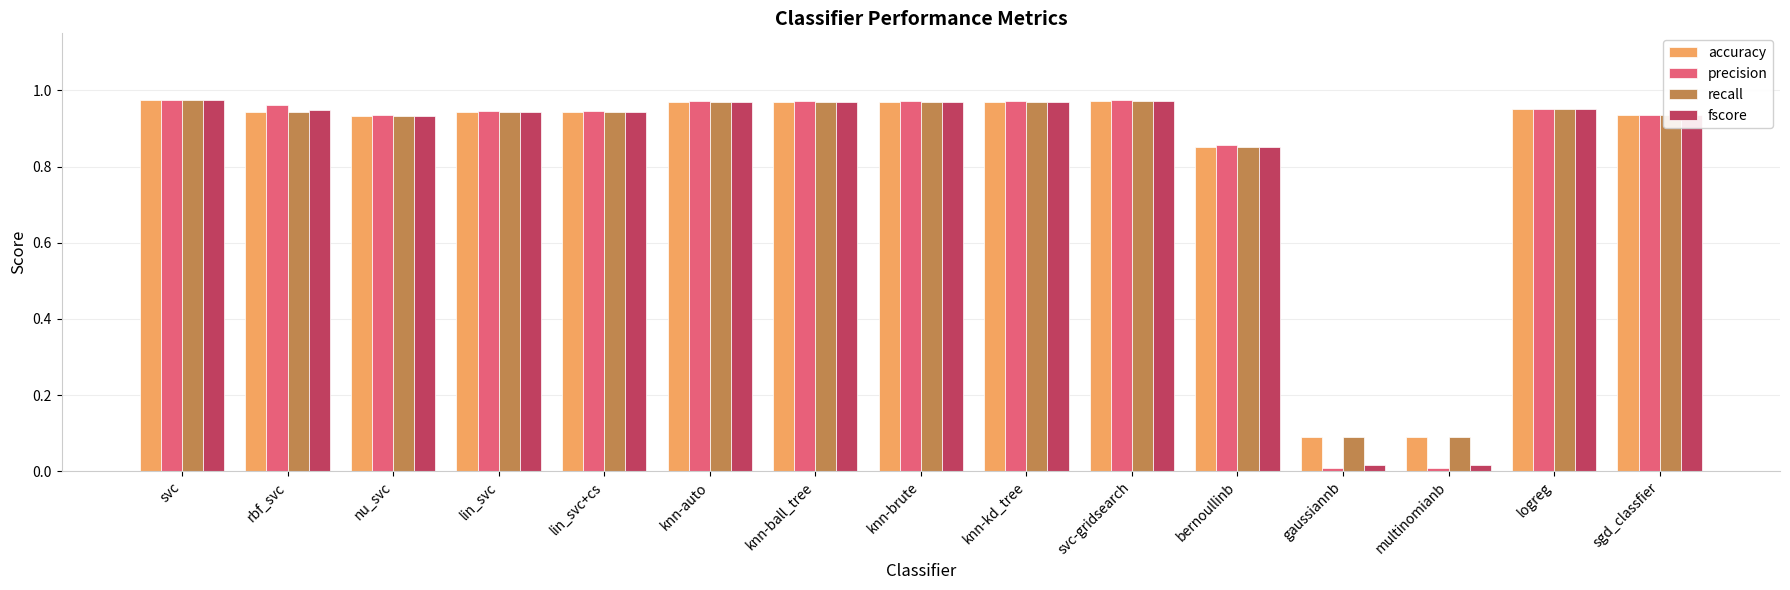

Count the number of data series in this chart.

4